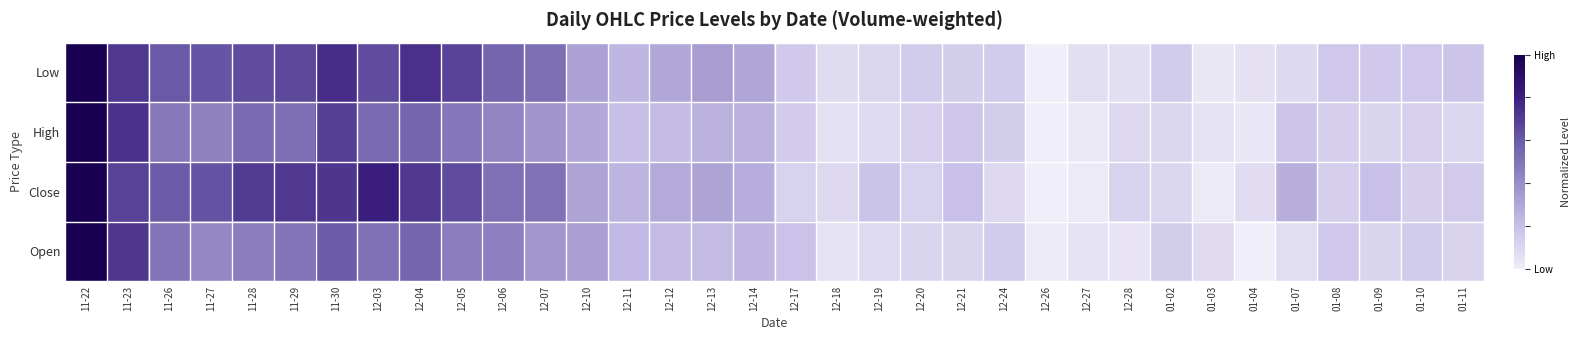

Between 11-26 and 12-20, which series saw the biggest shift?

Close